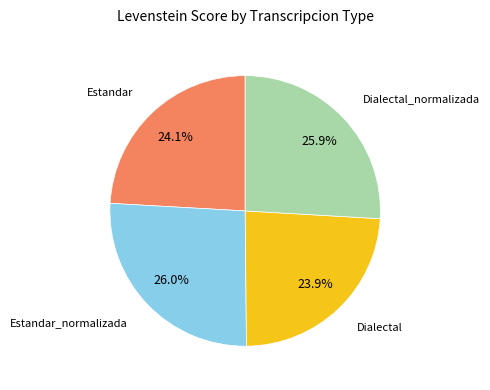

Does any single category account for the majority?

No